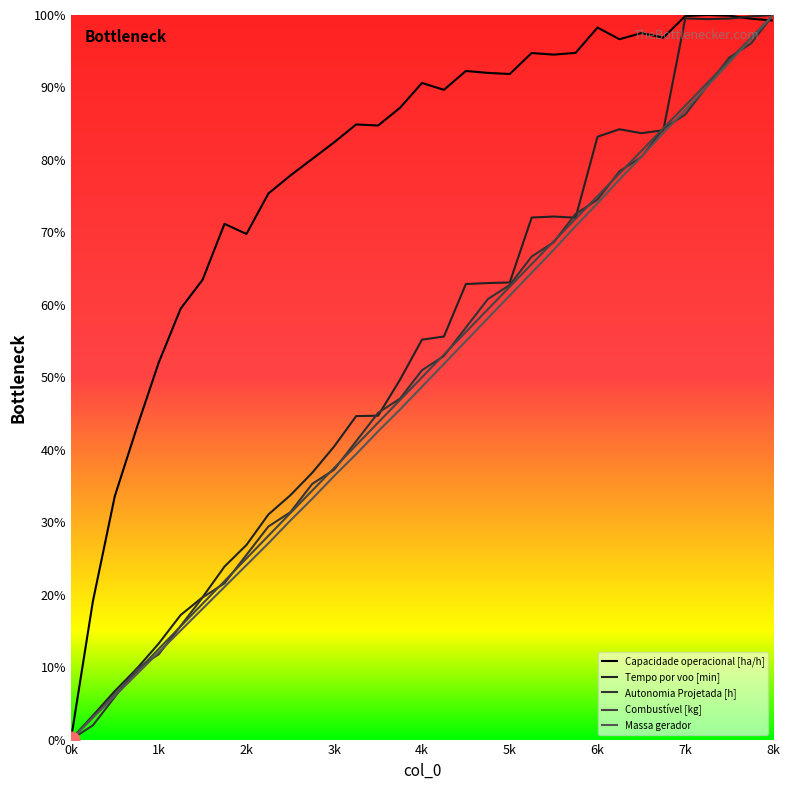

Is the value of Capacidade operacional [ha/h] at 12 greater than the value of Tempo por voo [min] at 14?

Yes